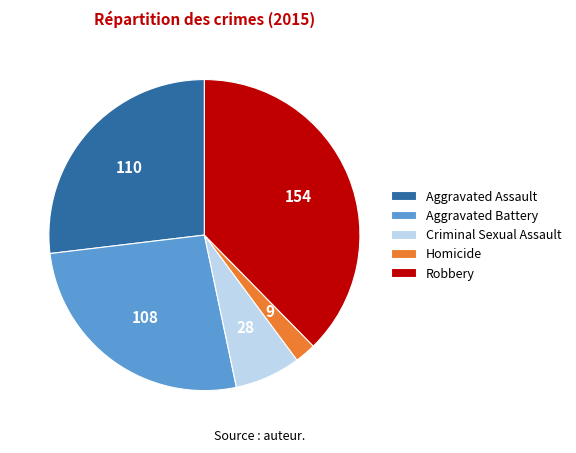

How many segments does this pie chart have?

5